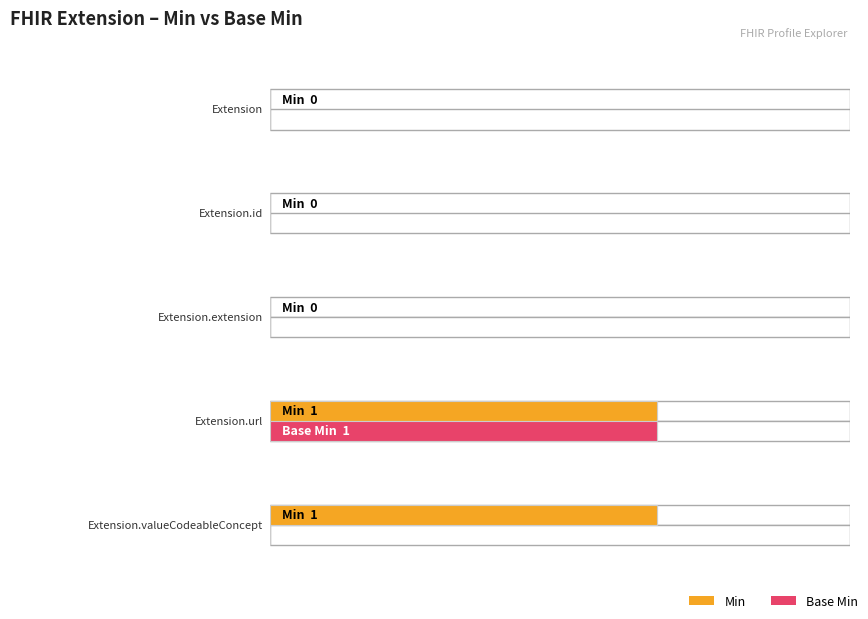

Rank the series by their average value, from lowest to highest.

Base Min, Min